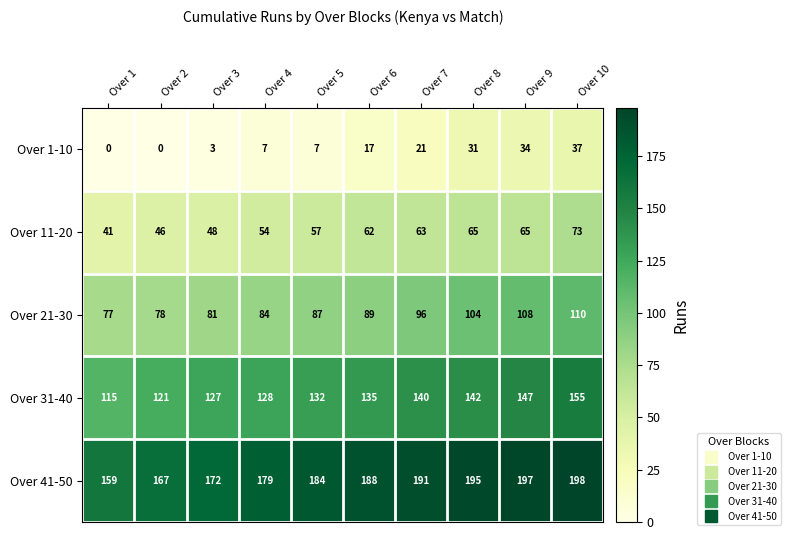

Which series changed the most between Over 3 and Over 4?

Over 41-50